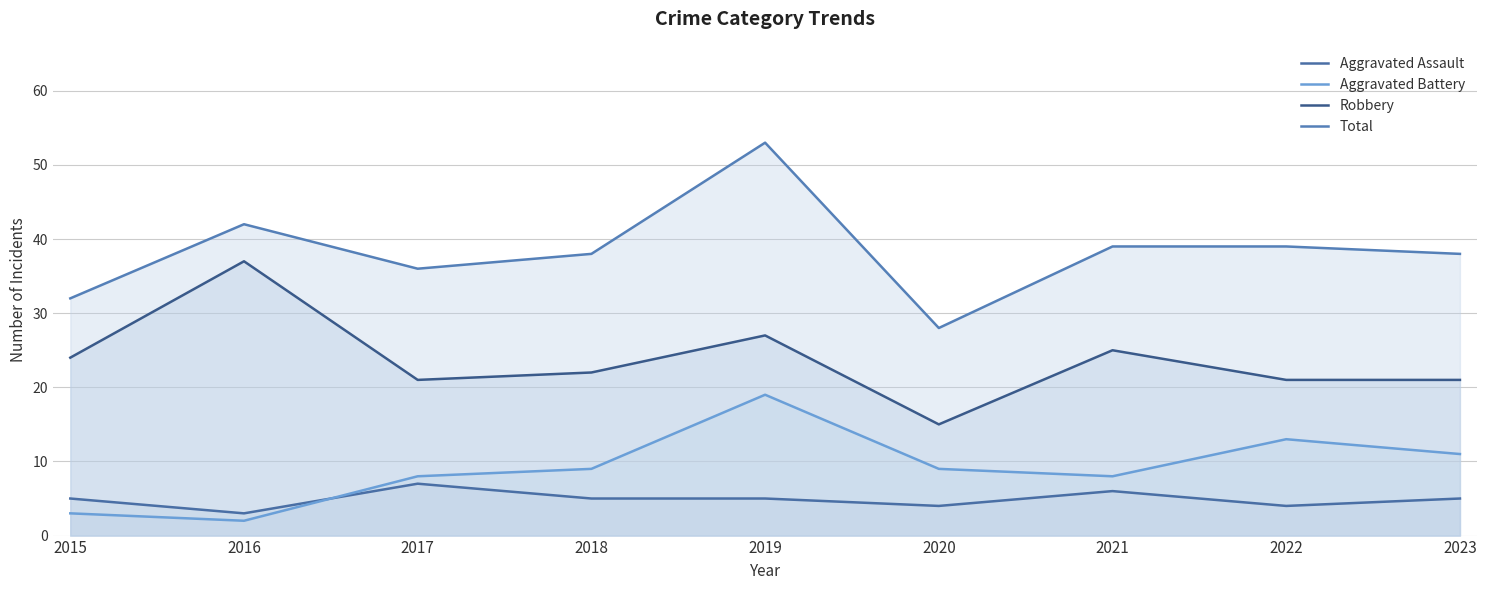

What is the smallest value displayed?

2